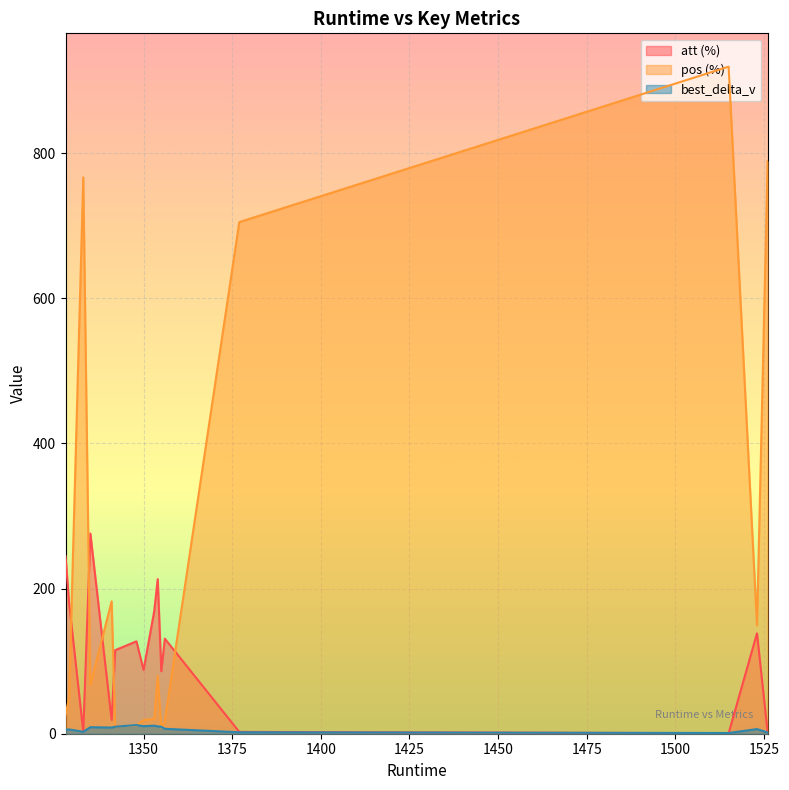

How many interior local peaks does the pos (%) series have?

4